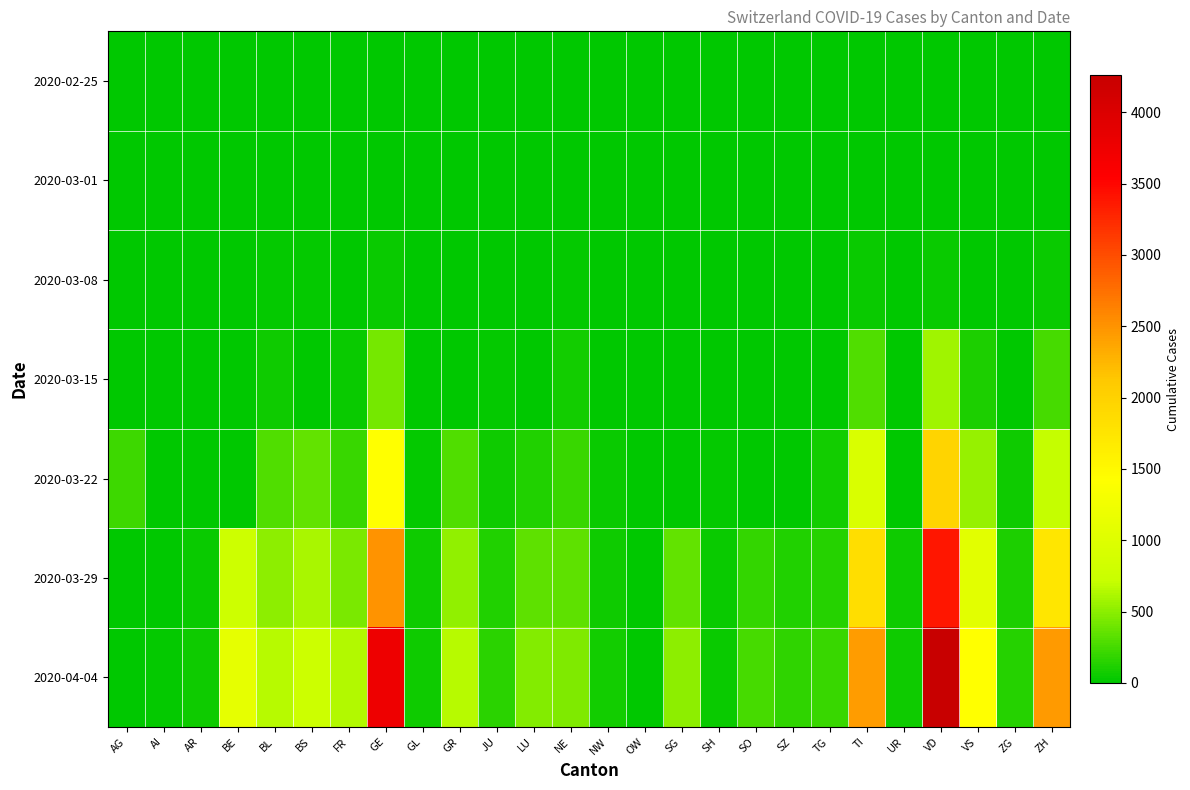

Which series changed the most between FR and JU?

2020-04-04